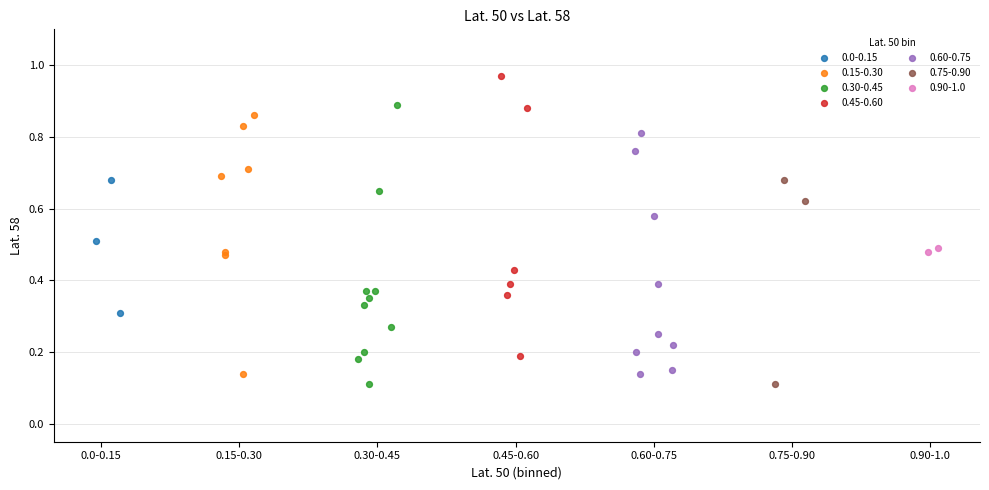

Which series contains the highest Y value?

0.45-0.60